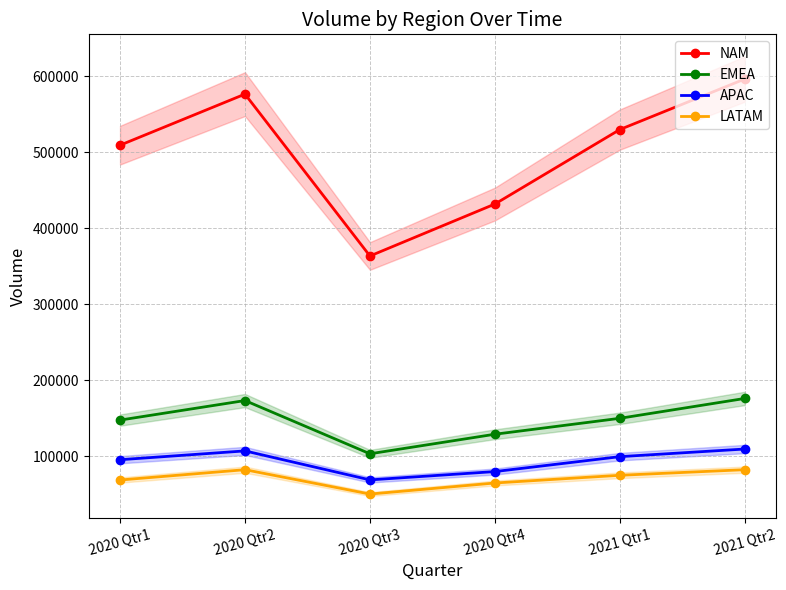

What are all the series names shown in the legend?

NAM, EMEA, APAC, LATAM